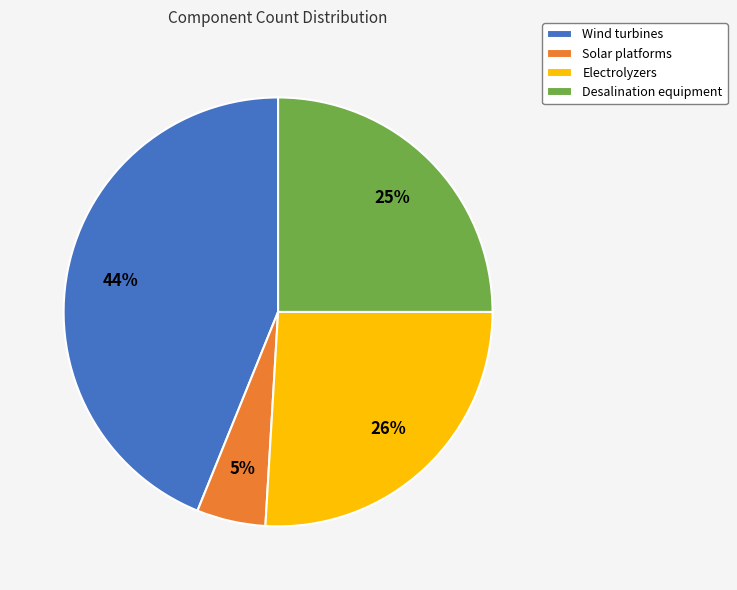

Which slice is the smallest?

Solar platforms